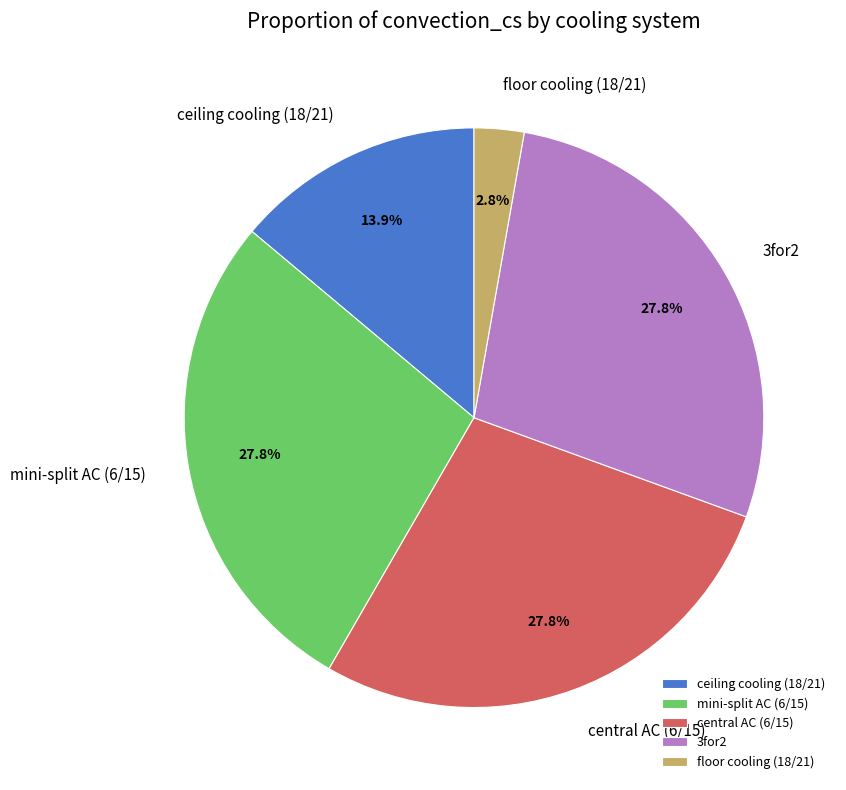

Approximately how many times larger is the value at ceiling cooling (18/21) compared to mini-split AC (6/15)?

0.5